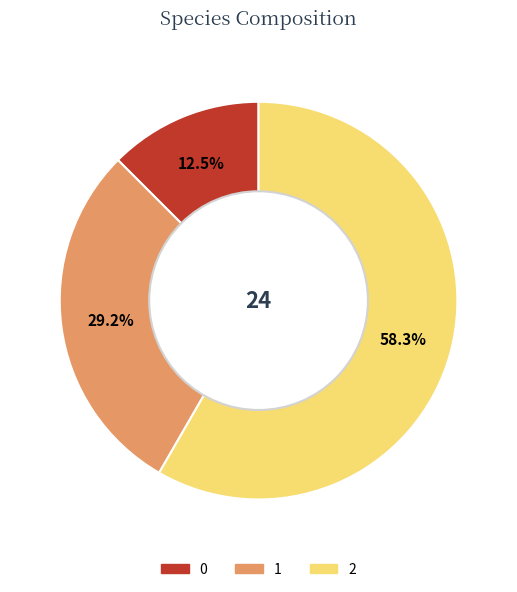

To the nearest percent, what is the average slice percentage?

33%